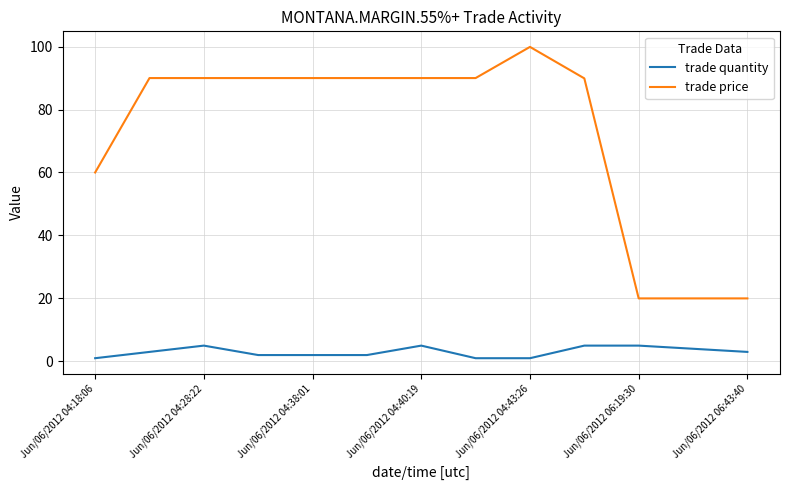

True or false: trade price has more than 0 points higher than both neighbors.

True